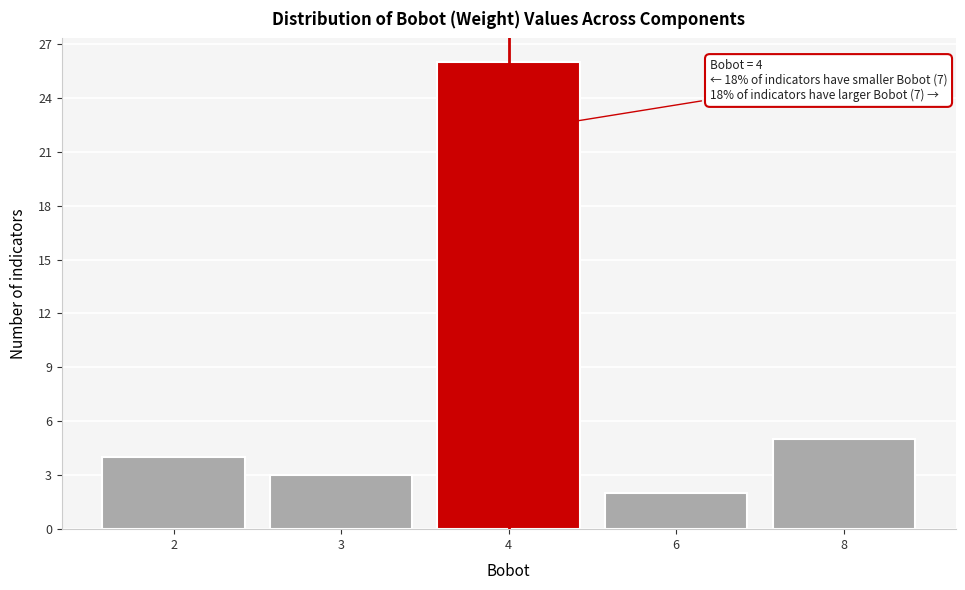

Reading left to right, list all the values displayed in this chart.

4	3	26	2	5